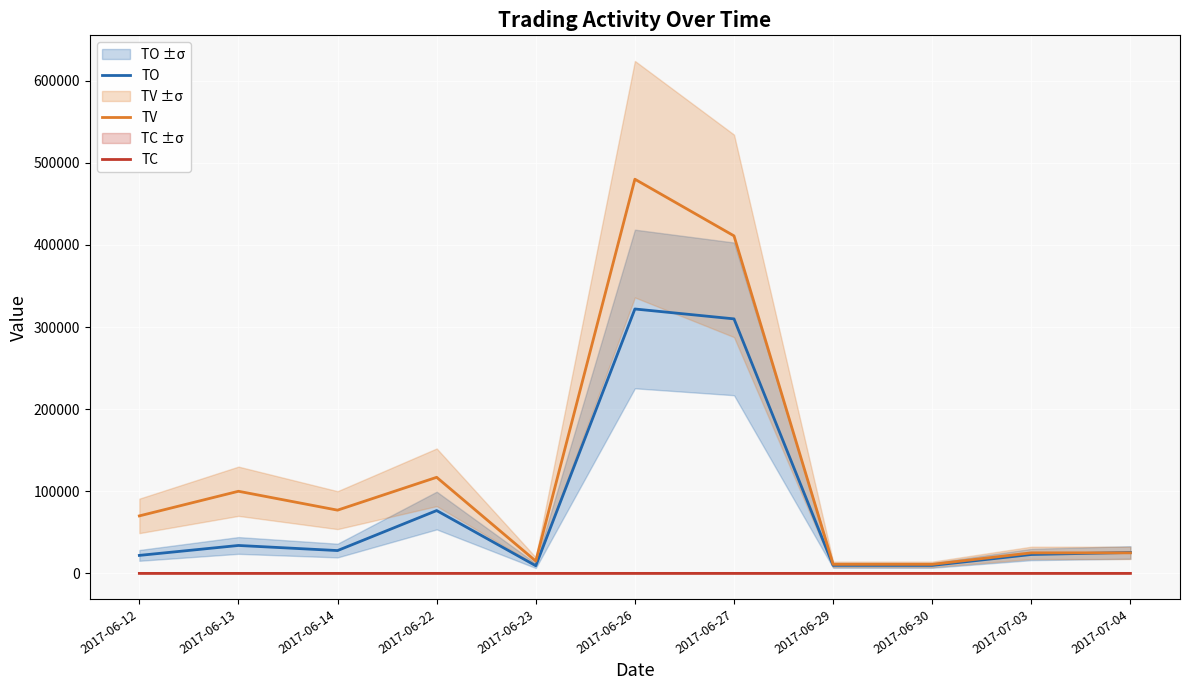

Where is TC nearest to the value 4?

2017-06-27